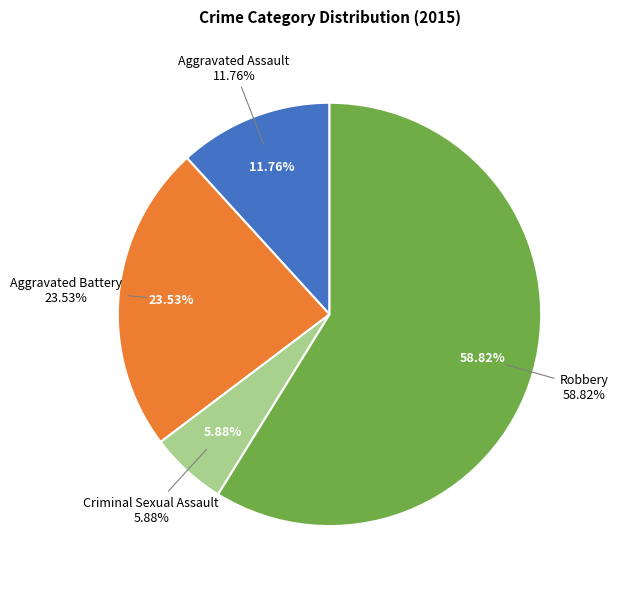

The Aggravated Assault slice represents 22% of the pie. True or false?

False